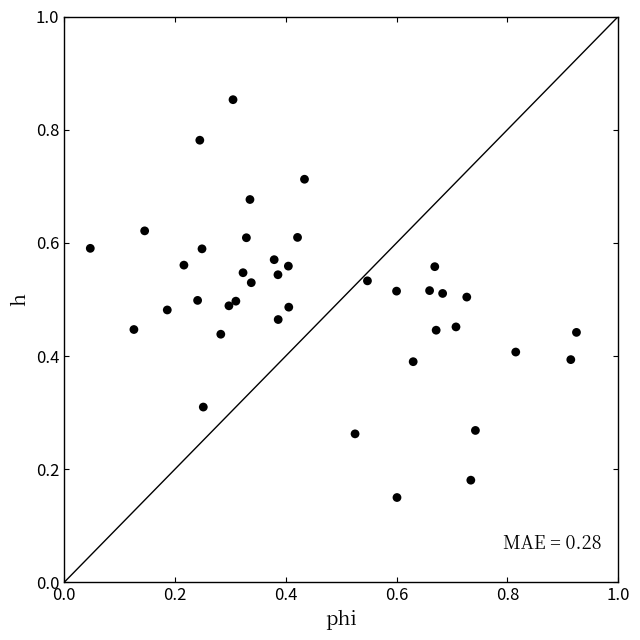

Count the number of points in this scatter plot.

40